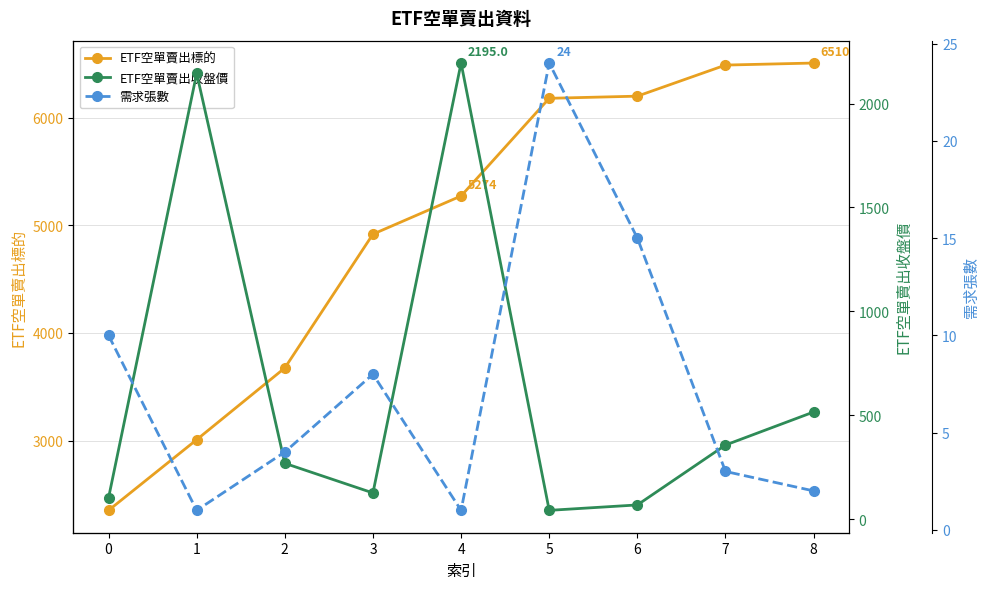

What is the greatest value displayed?

6510.0